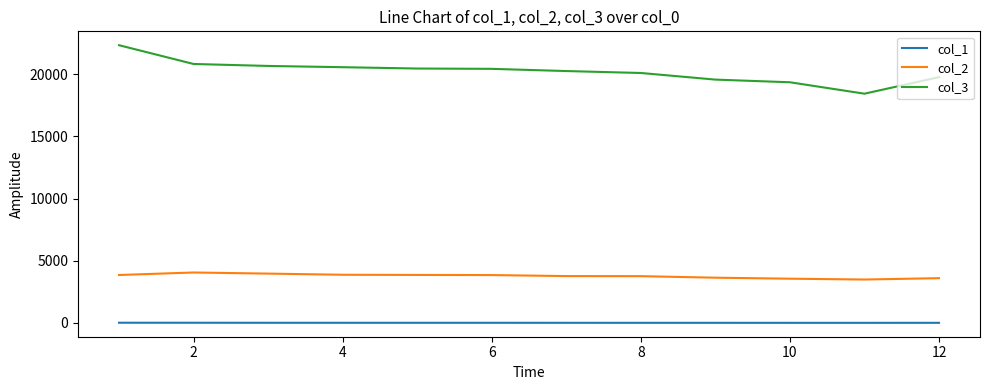

What is the average value of the col_3 series?

20228.4